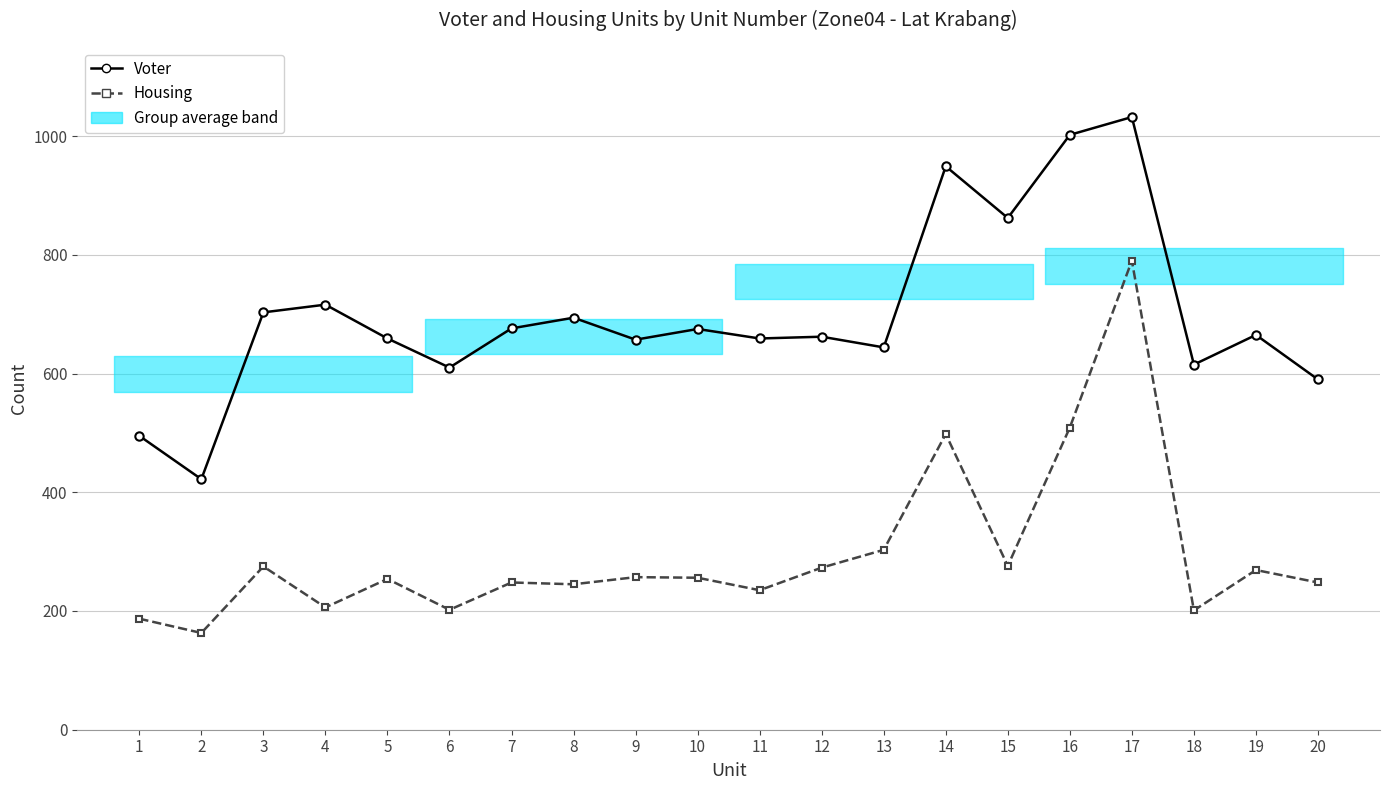

Reading right to left, extract all data points from this chart.

Voter: 590	665	615	1032	1002	862	949	644	662	659	675	657	694	676	610	659	716	703	422	495
Housing: 248	269	201	790	509	276	498	303	273	235	256	257	245	248	202	254	206	275	163	187